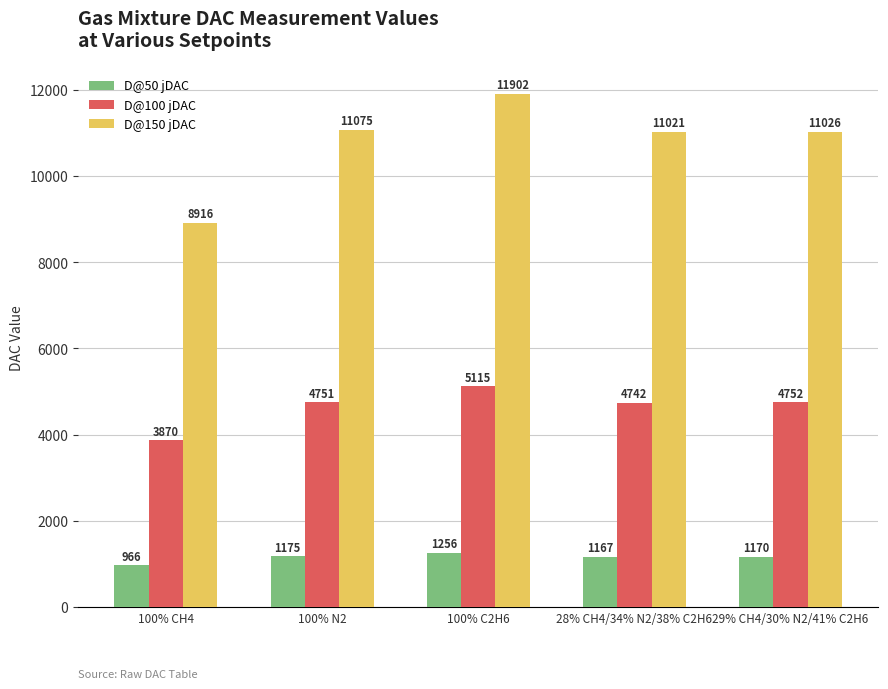

True or false: D@100 jDAC has a value of 3869.8 at 100% CH4.

True